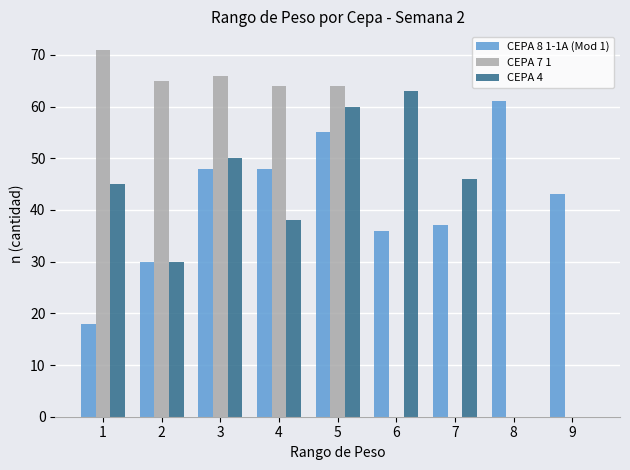

What is the approximate value of CEPA 4 at 1, to the nearest 5?

45